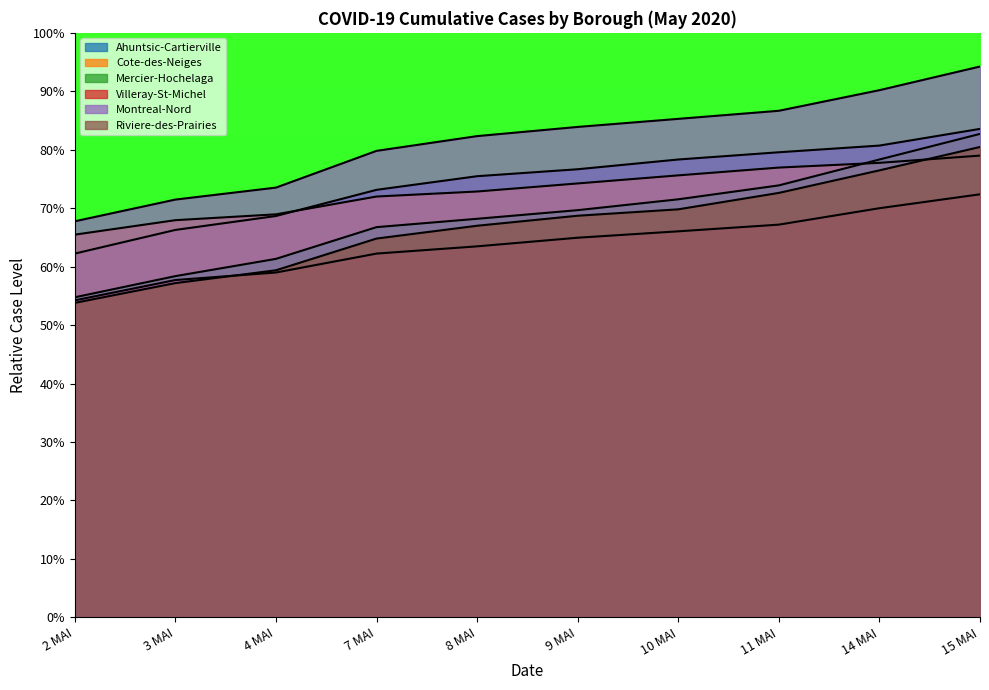

At how many categories does at least one series exceed 75?

7